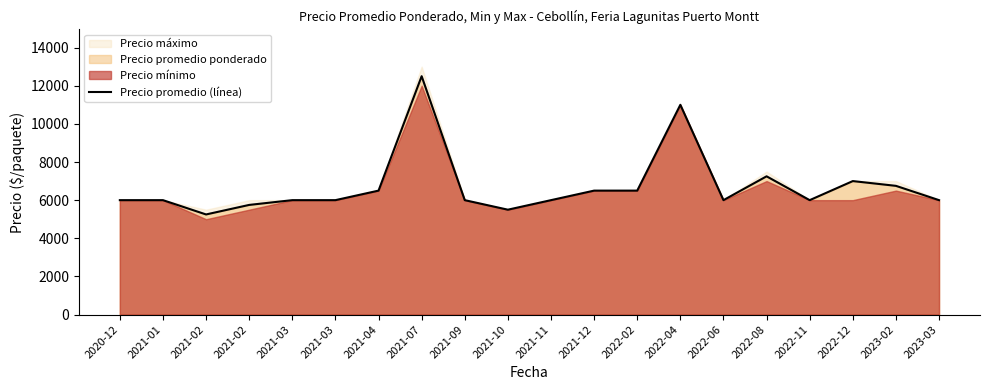

Which label corresponds to the largest value in the chart?

2021-07